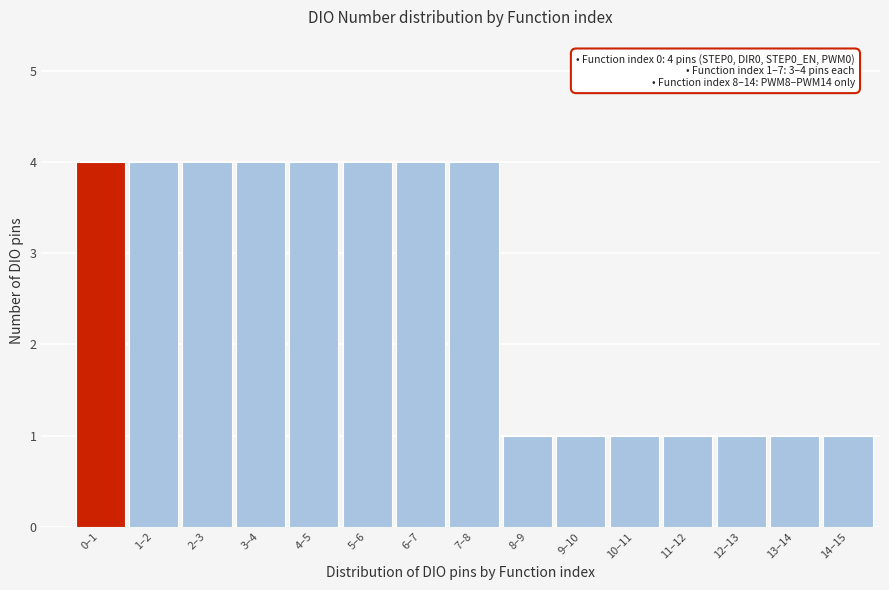

Reading left to right, extract all data points from this chart.

4	4	4	4	4	4	4	4	1	1	1	1	1	1	1